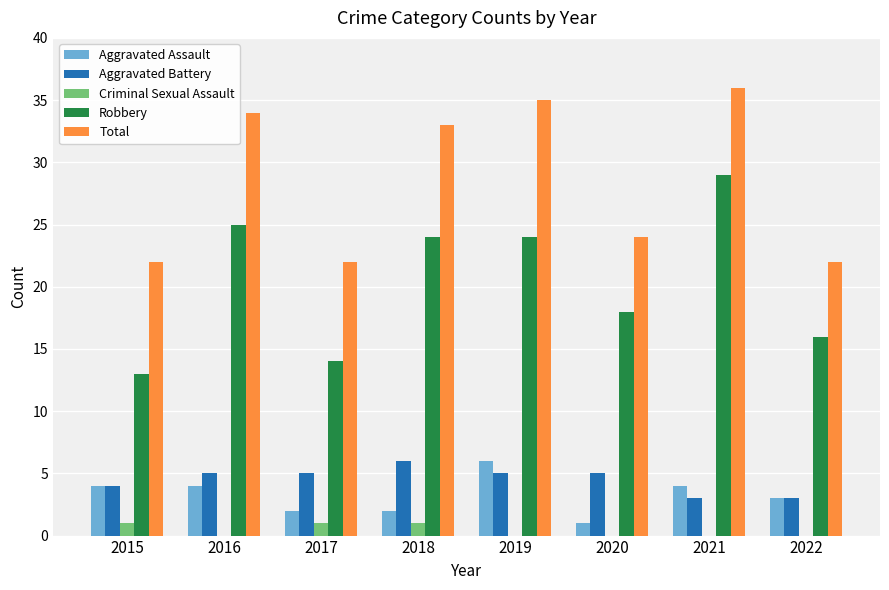

What is the sum of the Total values at 2016 and 2015?

56